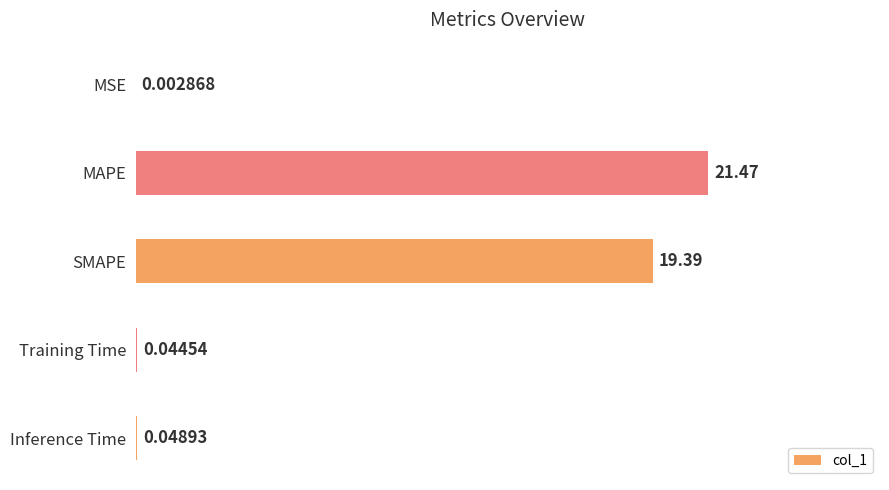

At which category does the chart reach its peak across all series?

MAPE